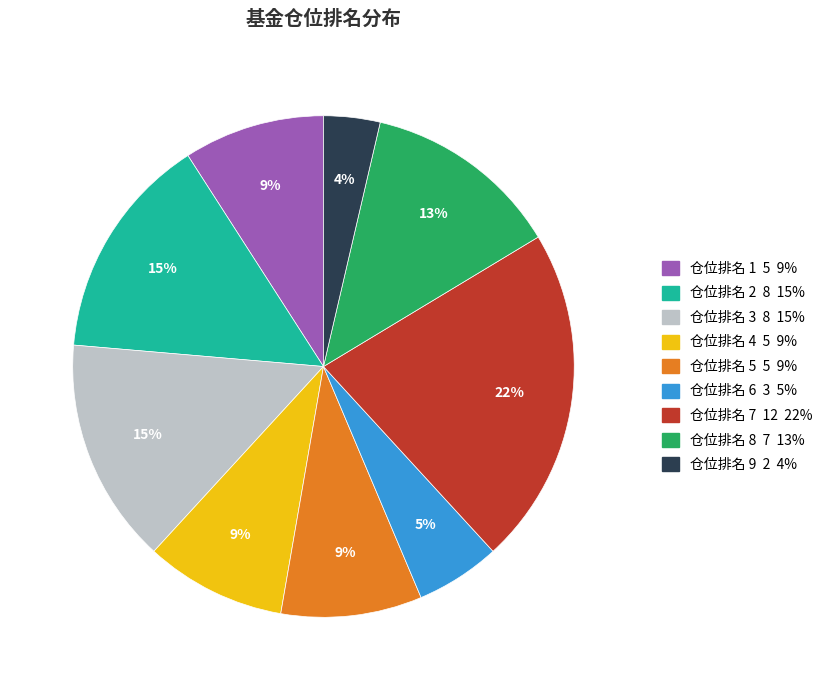

What percentage is the 仓位排名 7 12 22% slice, to the nearest percent?

22%